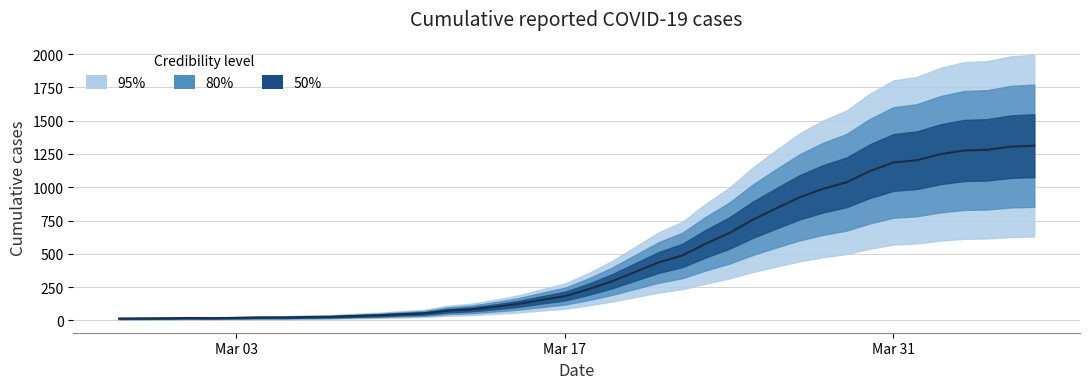

How many data points are above 233?

19